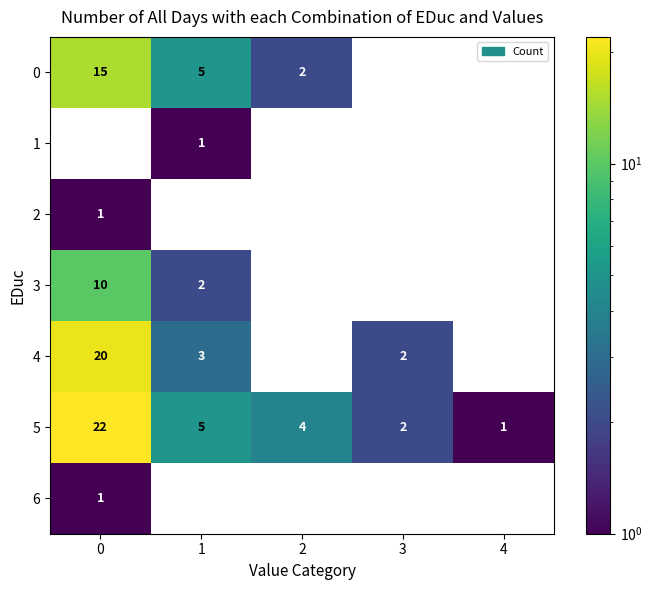

Which series has the largest range (max minus min)?

5